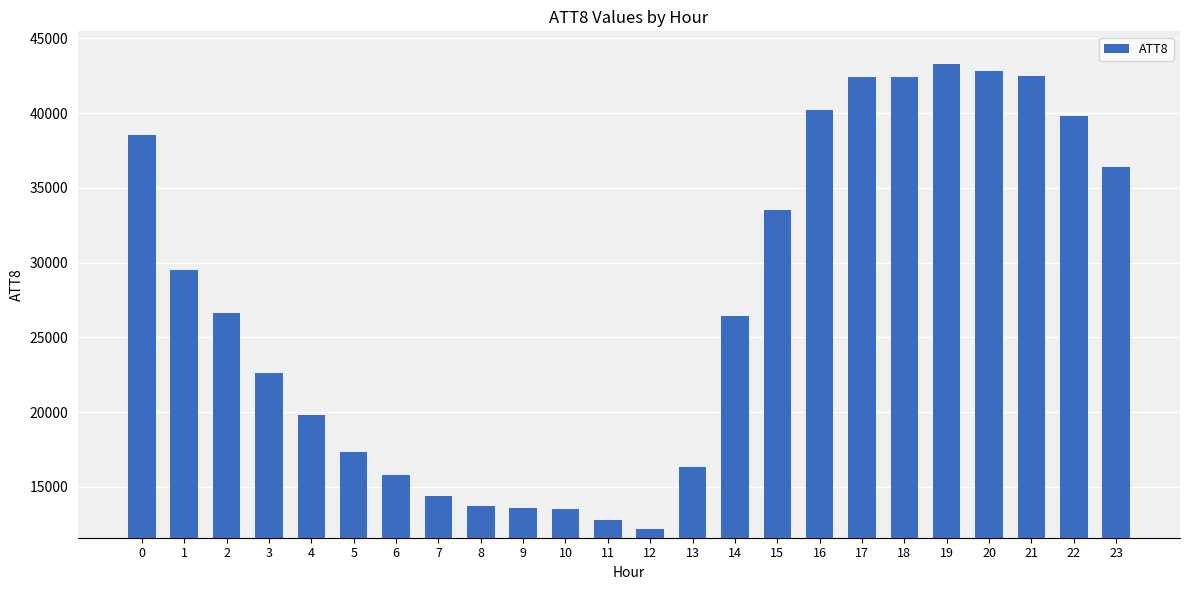

How many data points does each series have?

24